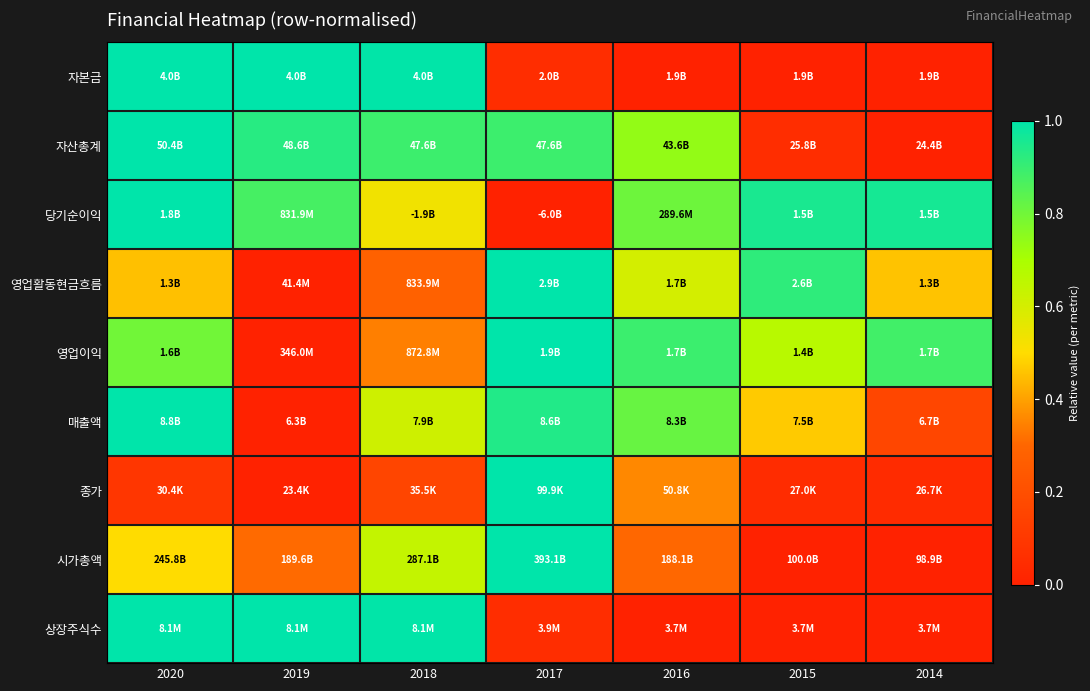

How many data points does each series have?

7